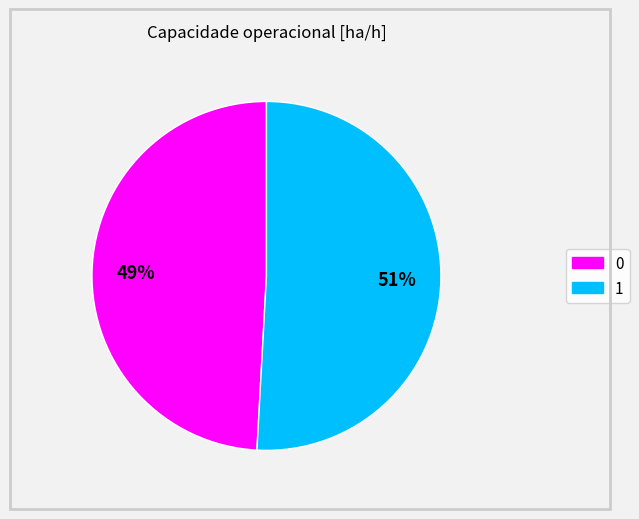

To the nearest percent, what is the difference between the largest and smallest slice percentages?

2%